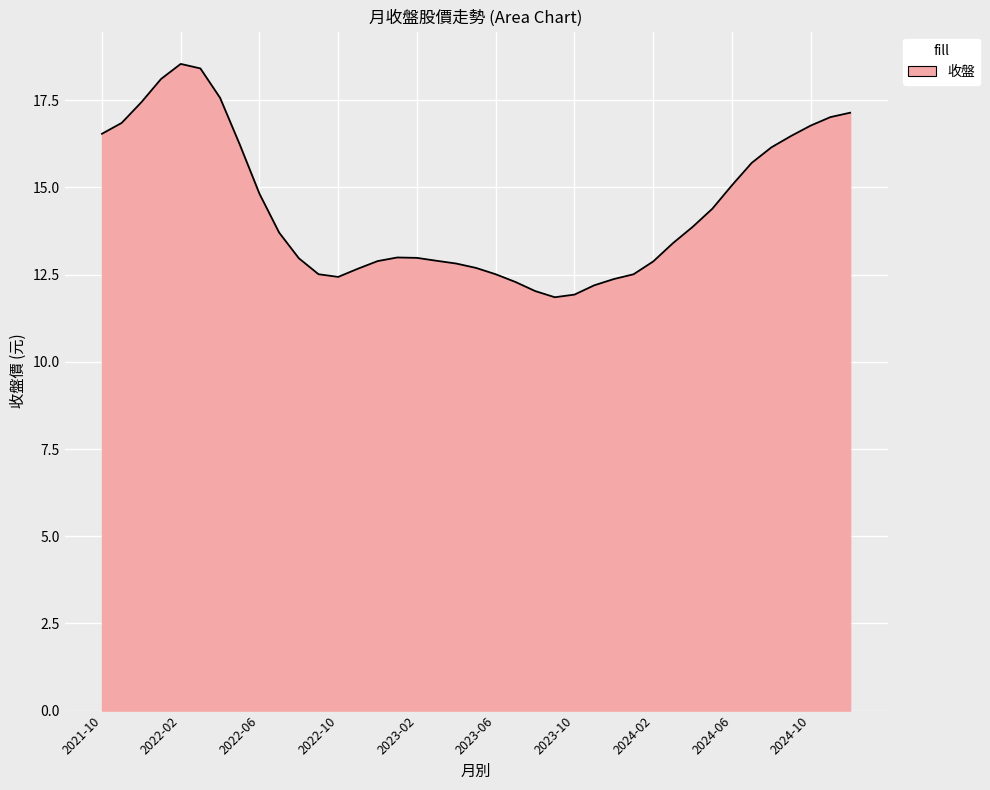

What is the difference between the maximum and minimum values?

6.7